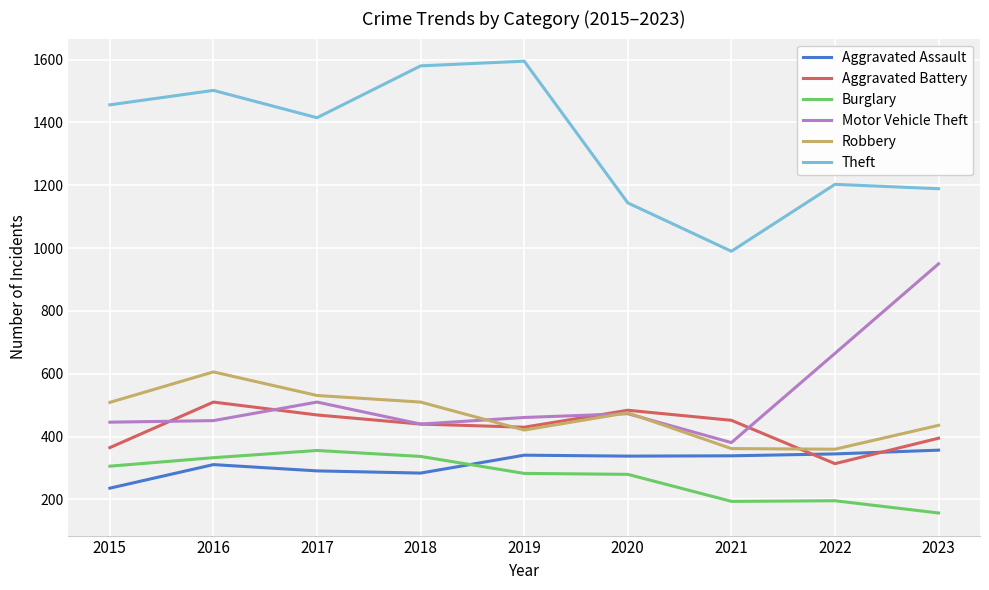

True or false: Aggravated Assault and Theft intersect in this chart.

False